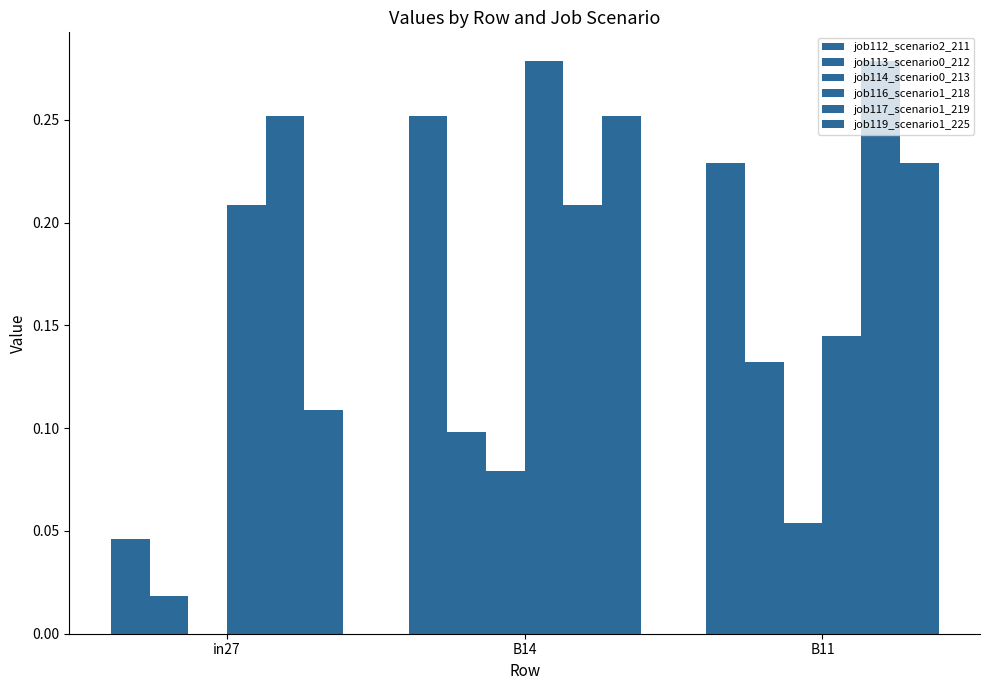

How many data points does each series have?

3